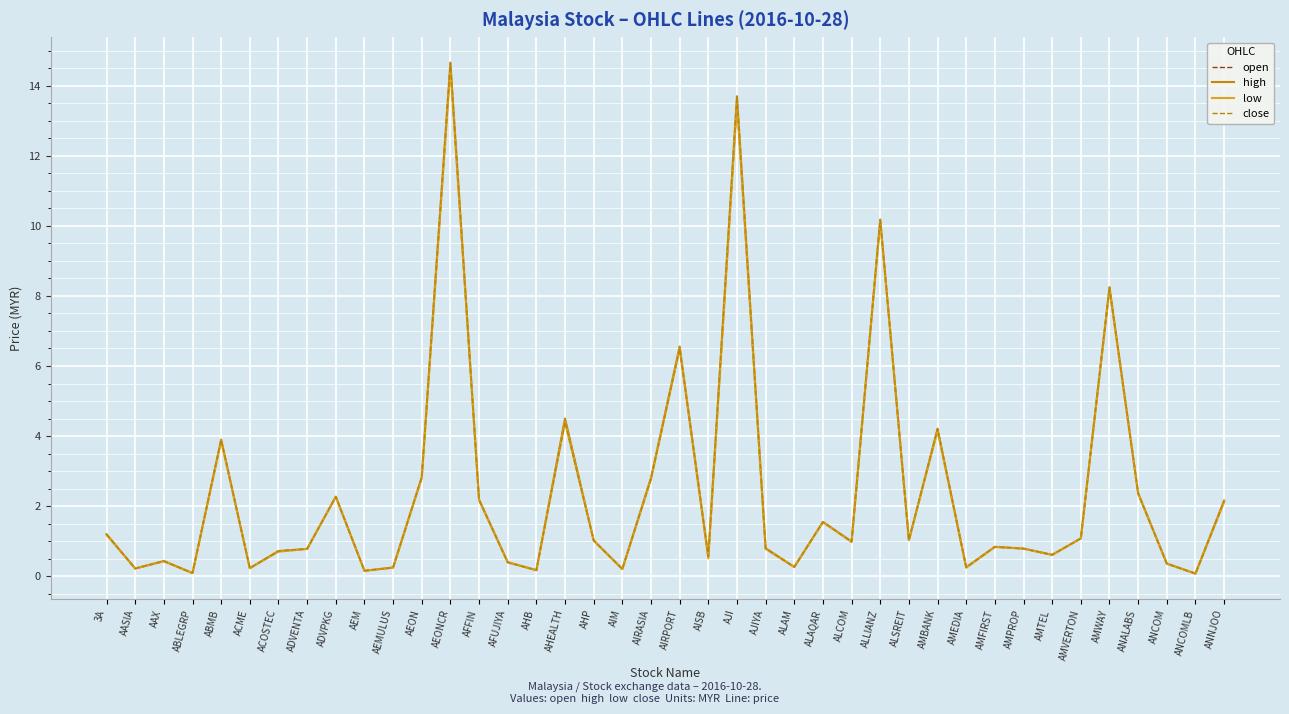

Rank the series by their average value, from highest to lowest.

high, close, open, low